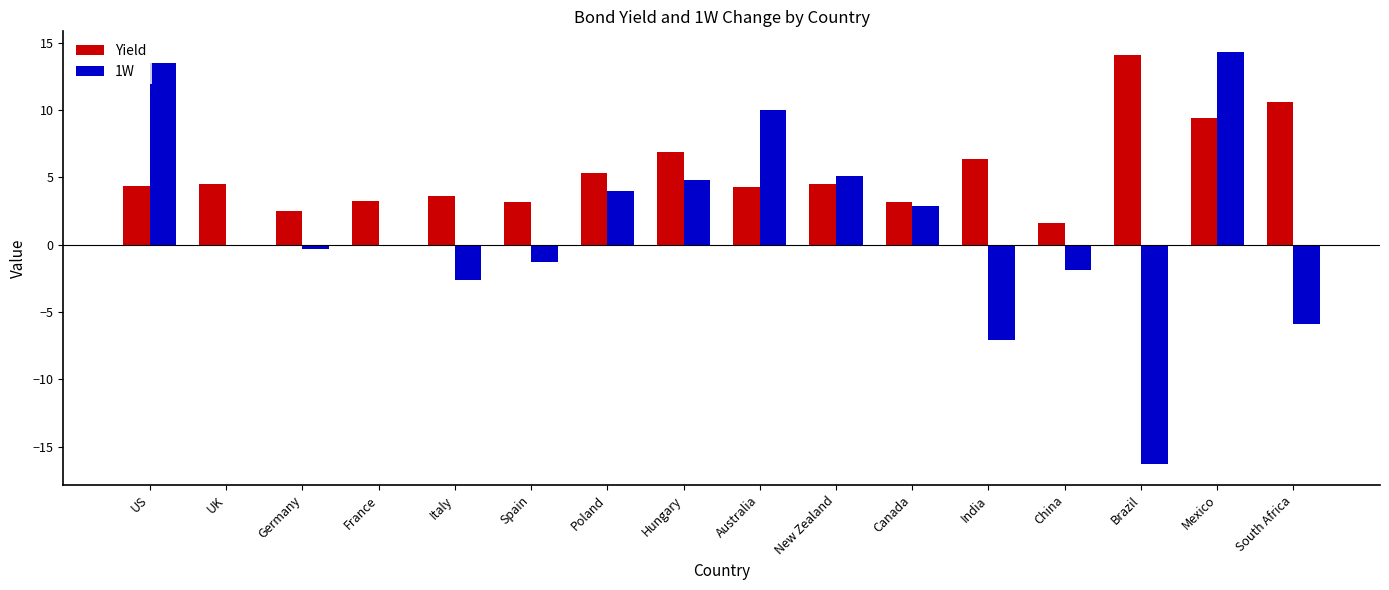

Which series has the largest total across all categories?

Yield